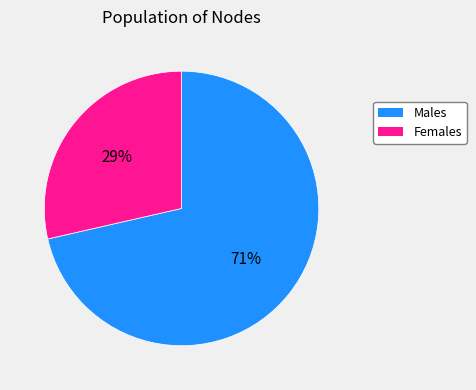

Is there a majority slice in this chart?

Yes